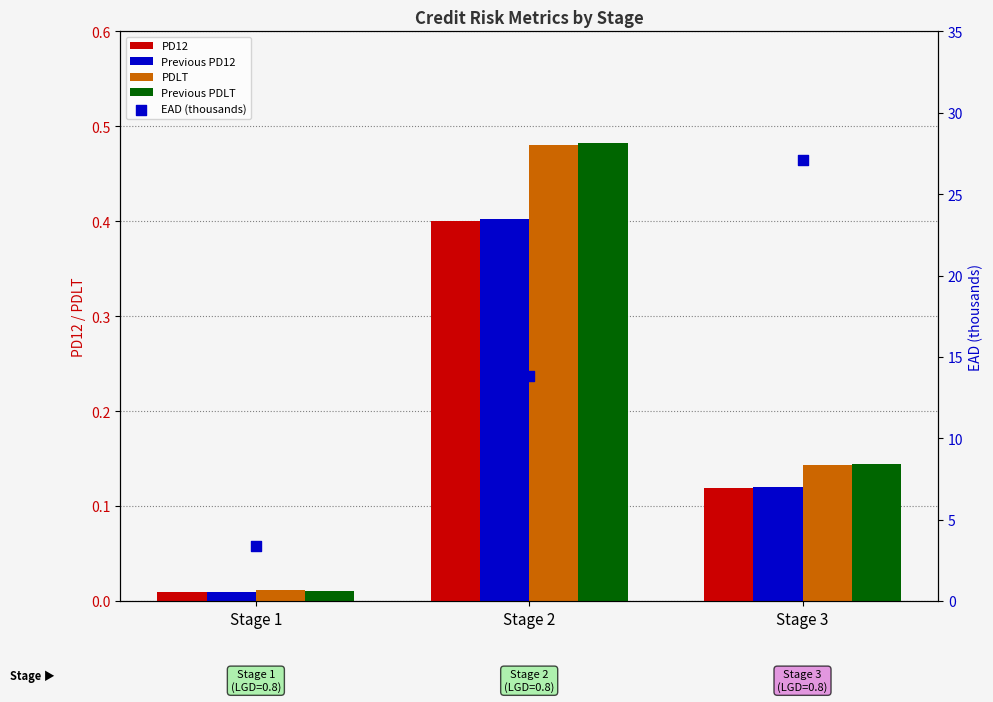

At how many categories does at least one series exceed 5?

2